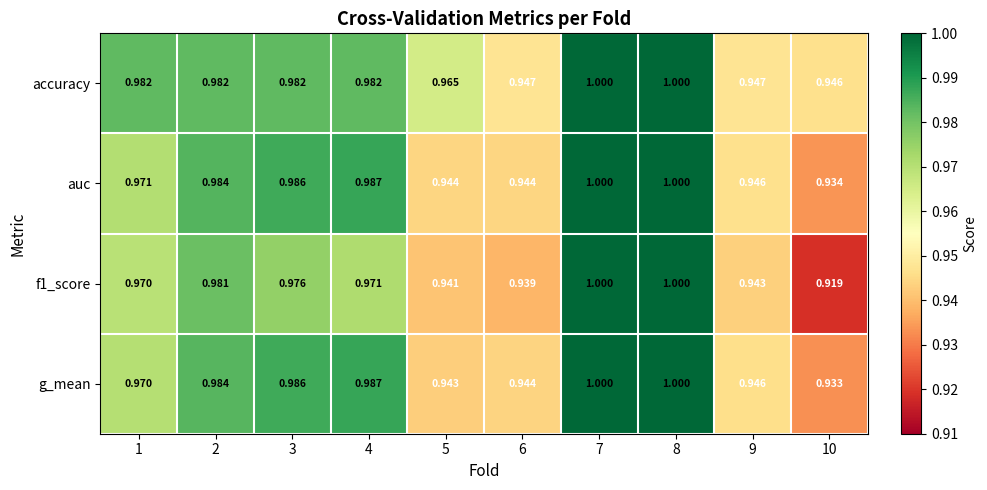

Which series has the largest range (max minus min)?

f1_score